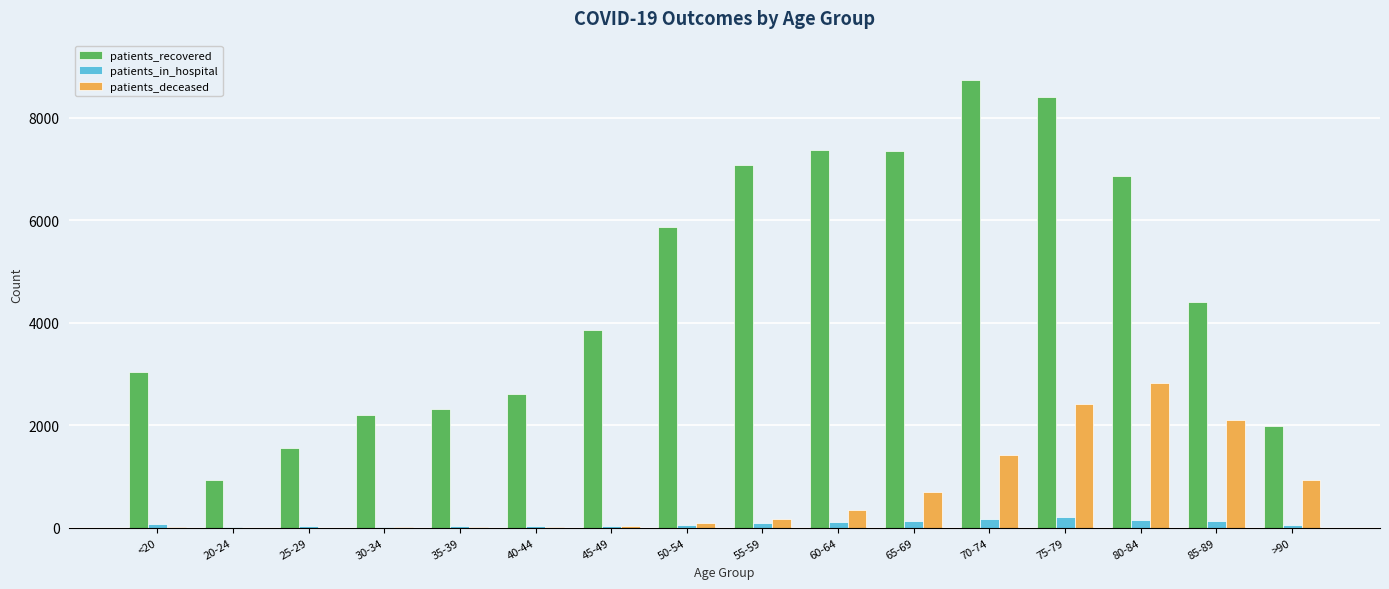

Which series has the largest range (max minus min)?

patients_recovered